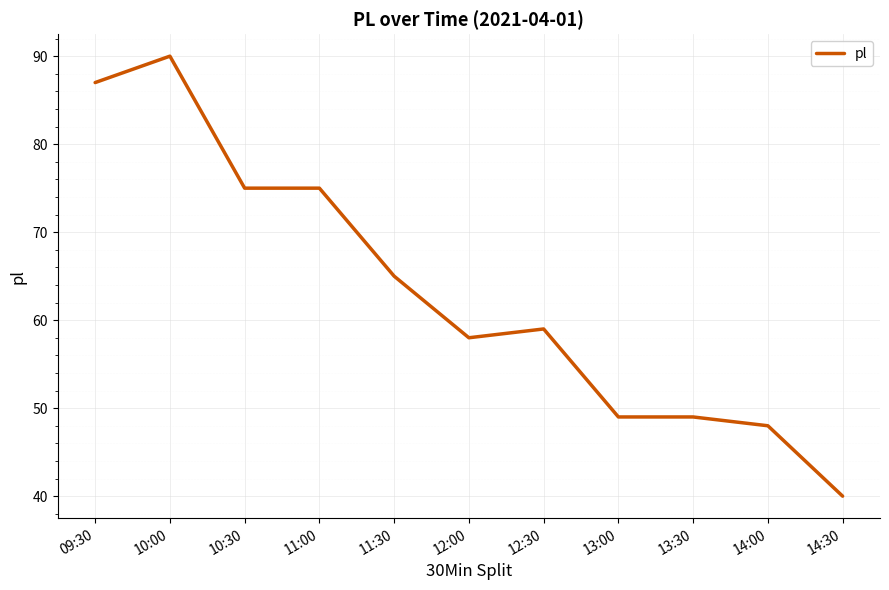

Reading left to right, extract all data points from this chart.

09:30=87	10:00=90	10:30=75	11:00=75	11:30=65	12:00=58	12:30=59	13:00=49	13:30=49	14:00=48	14:30=40